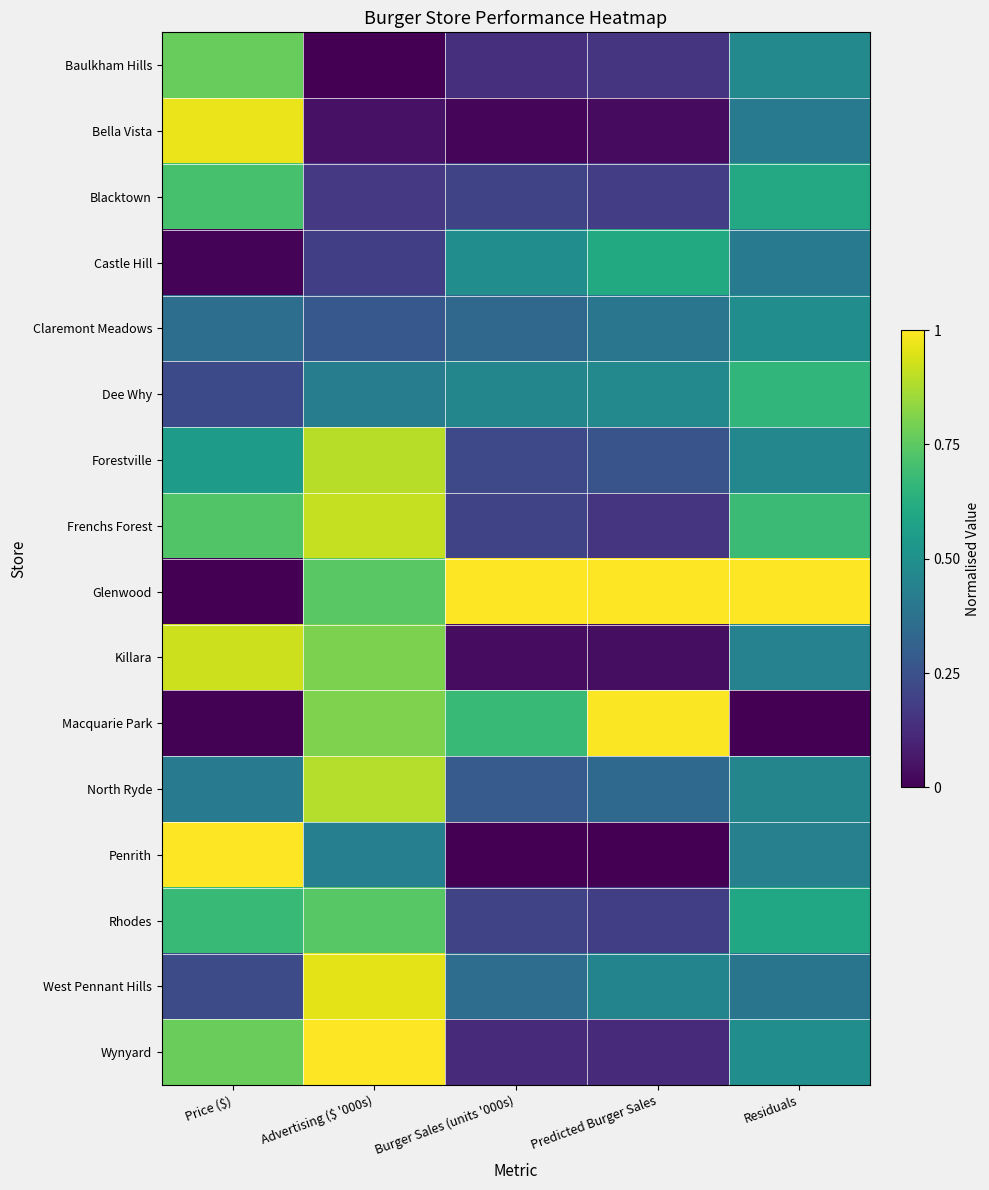

Which category has the highest value across all series?

Burger Sales (units '000s)